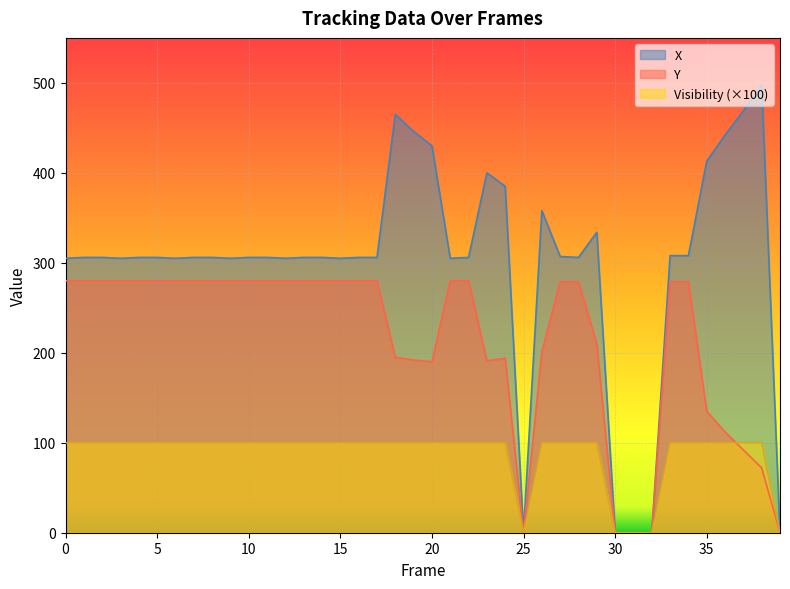

At which label does X reach its peak?

38